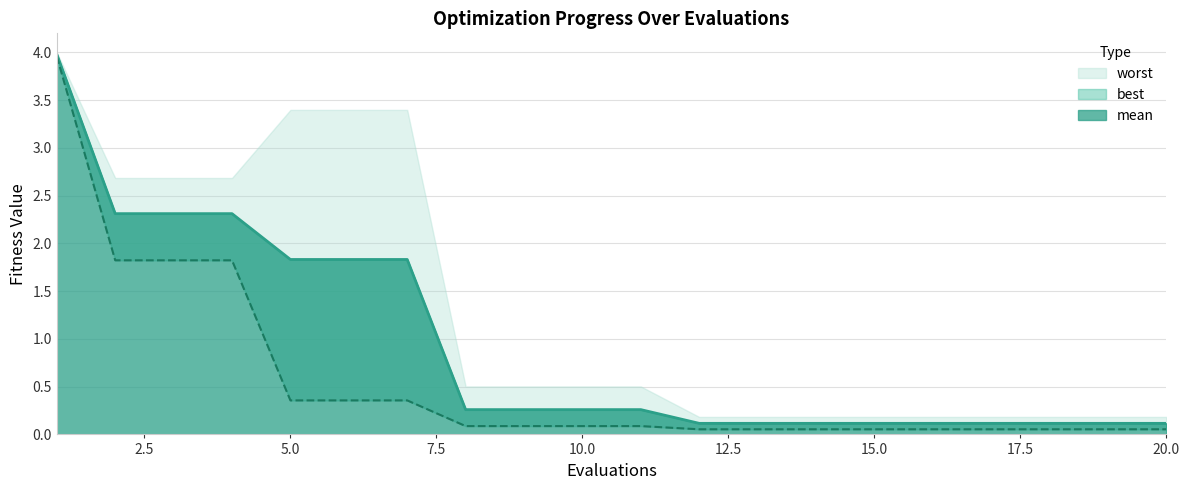

What is the lowest value of the best series?

0.1